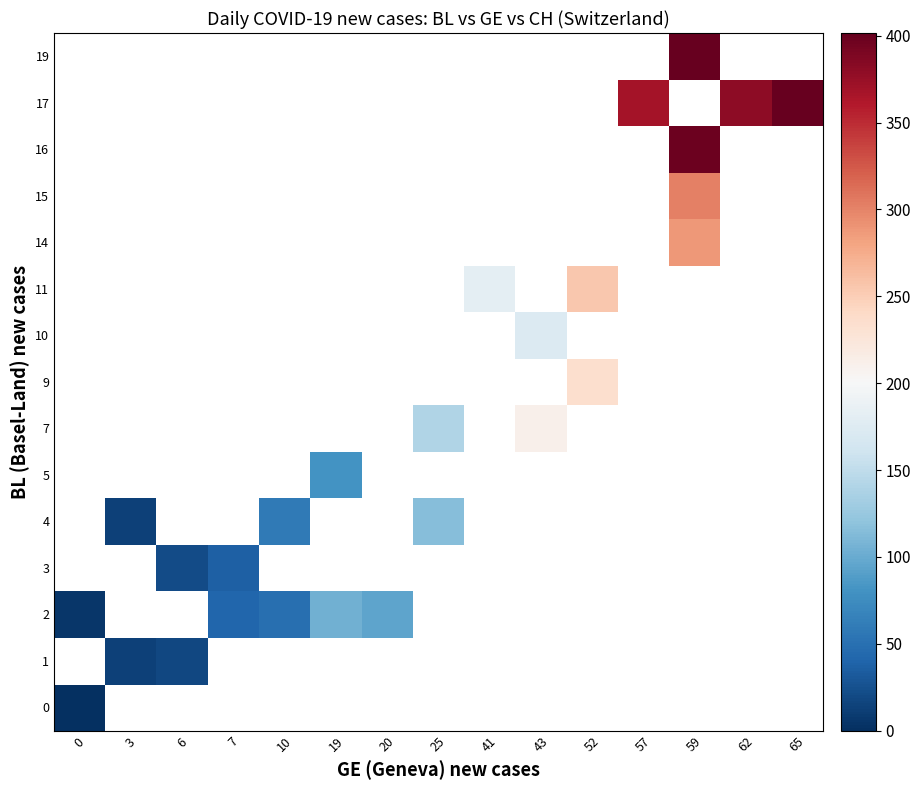

Rank the categories by 0 value from highest to lowest.

0, 3, 6, 7, 10, 19, 20, 25, 41, 43, 52, 57, 59, 62, 65